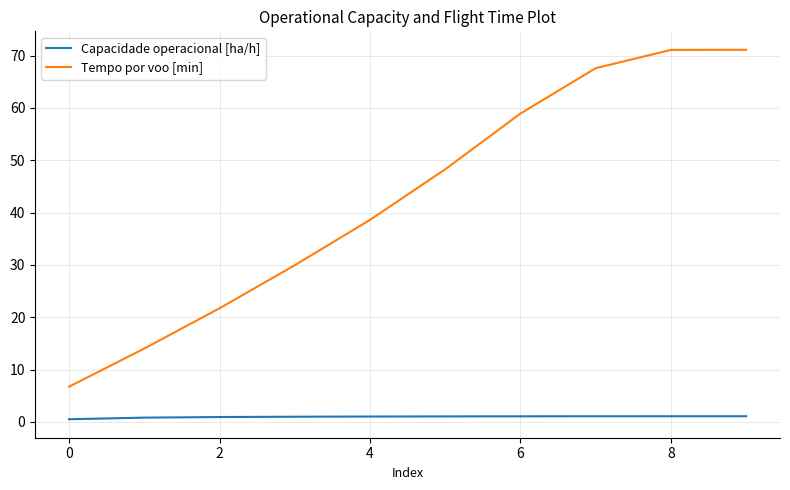

True or false: Capacidade operacional [ha/h] and Tempo por voo [min] intersect in this chart.

False